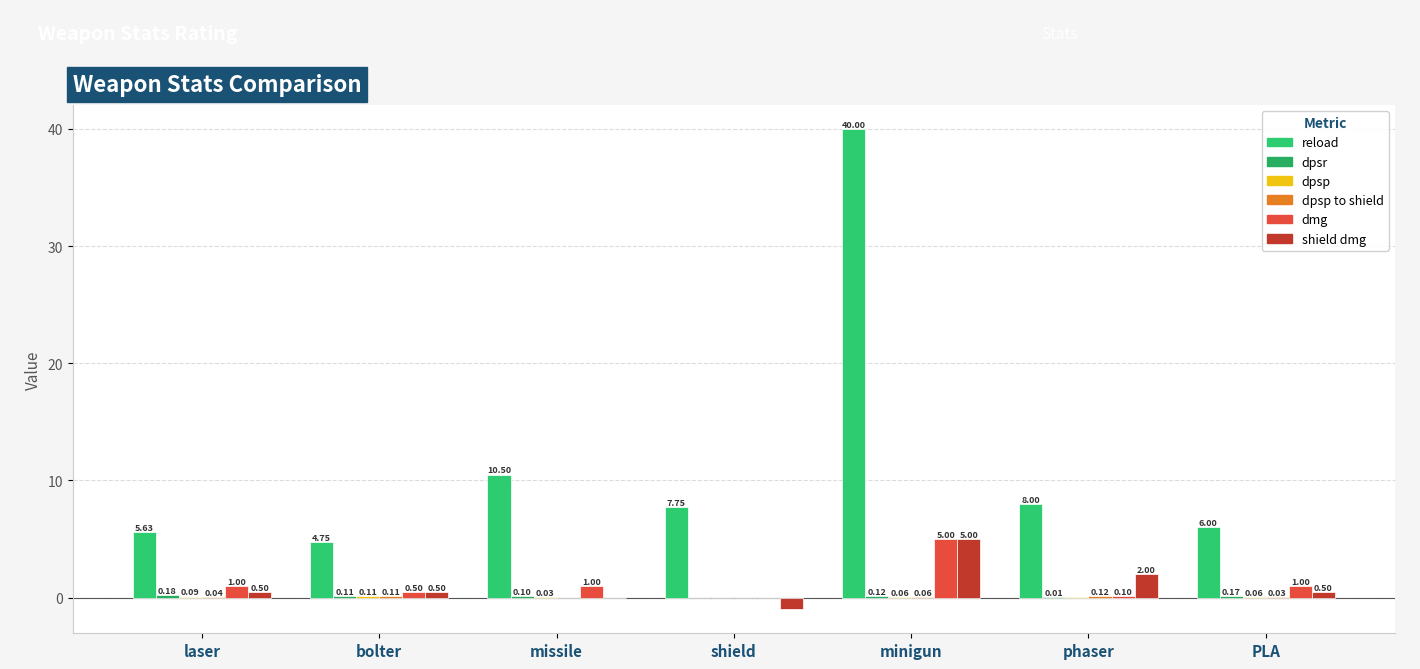

How many data points does each series have?

7